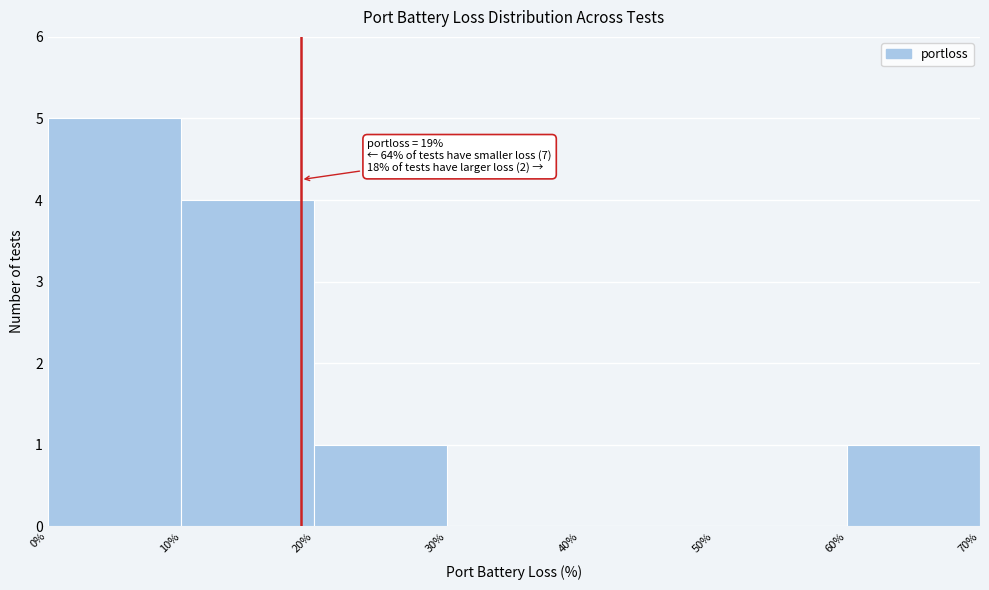

Over which range of the x-axis is the bar tallest?

0% to 10%